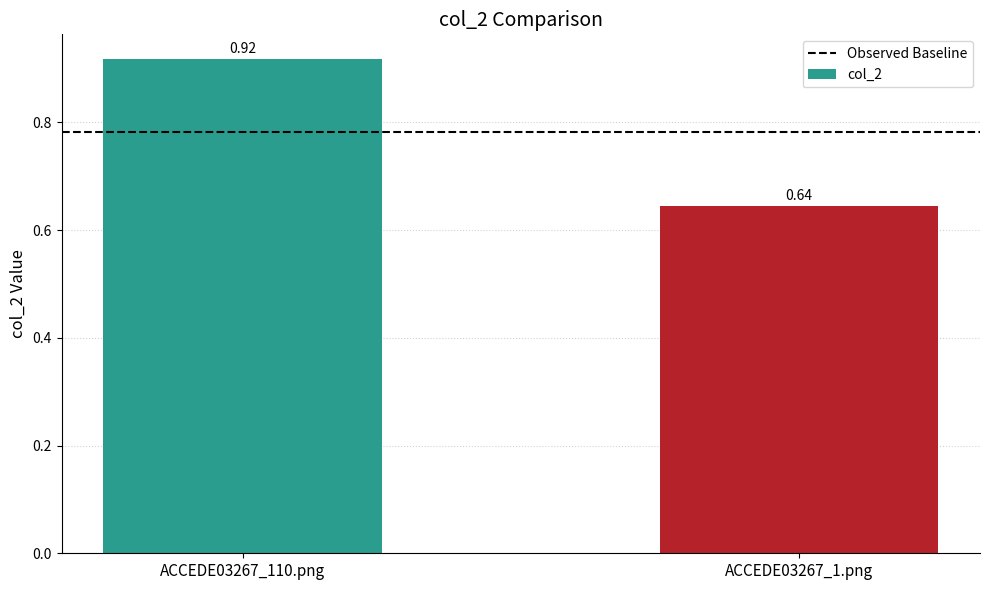

What is the difference between the values at ACCEDE03267_1.png and ACCEDE03267_110.png?

0.3